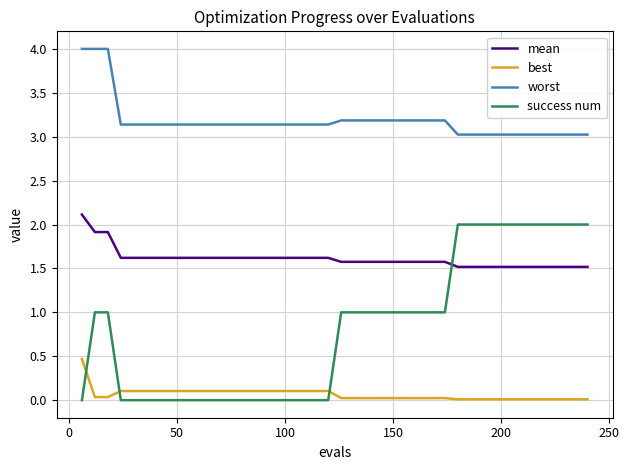

True or false: mean and best cross at least once.

False